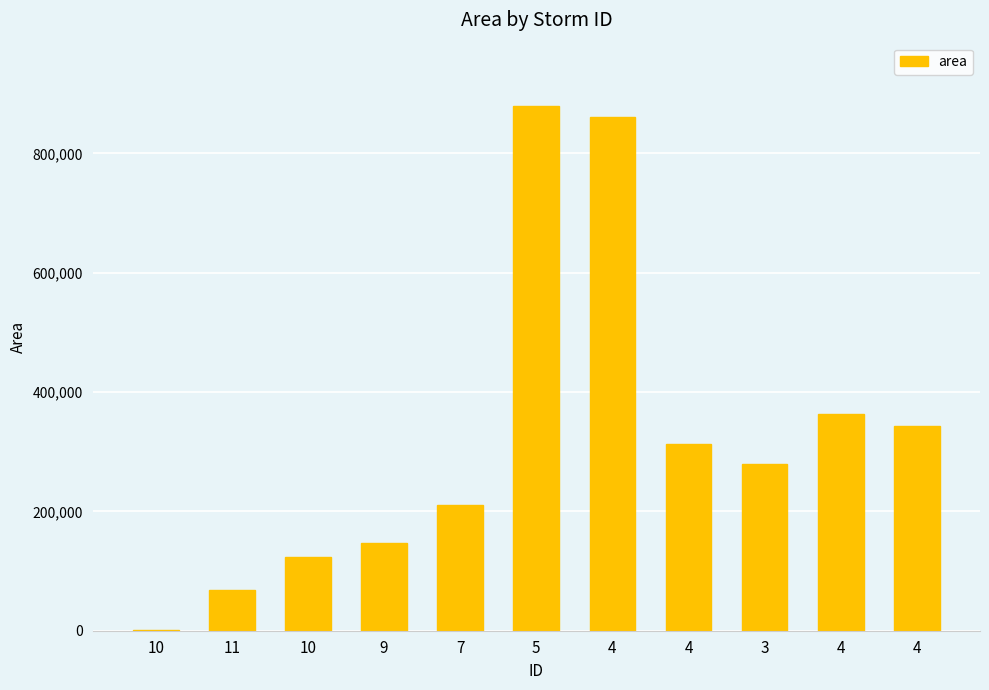

What is the label of the 7th bar from the left?

4